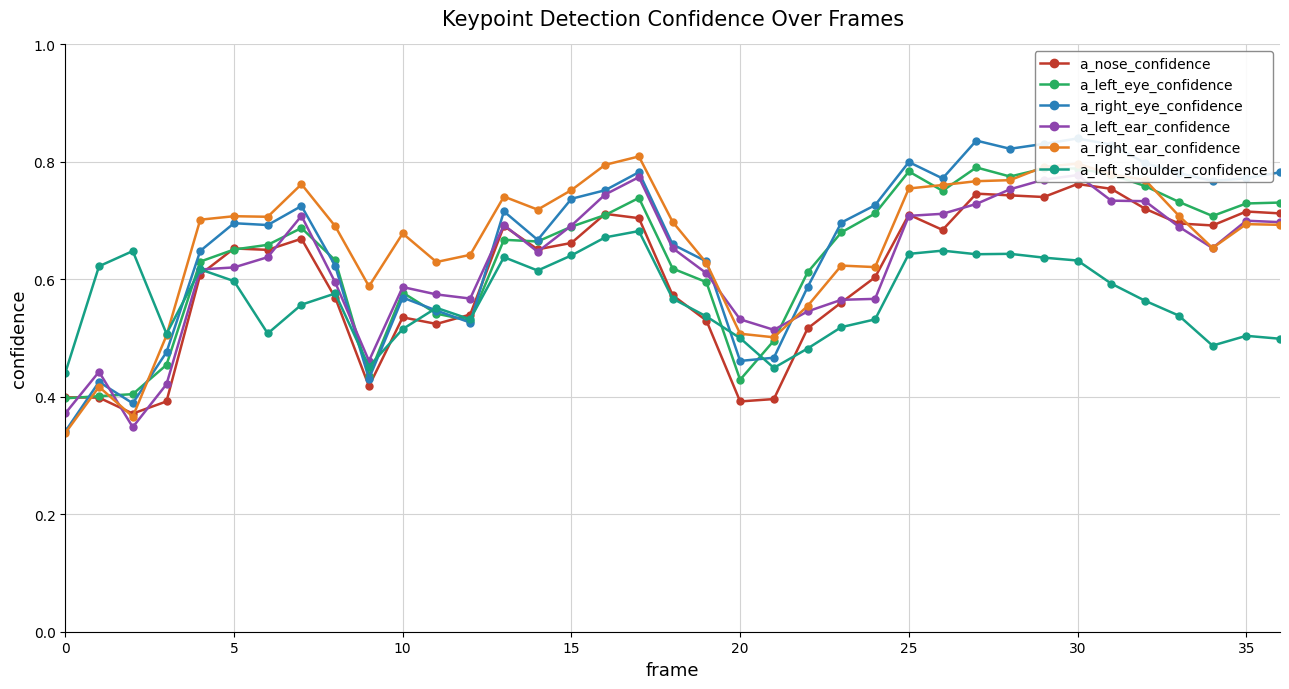

How many interior local peaks does the a_left_eye_confidence series have?

7